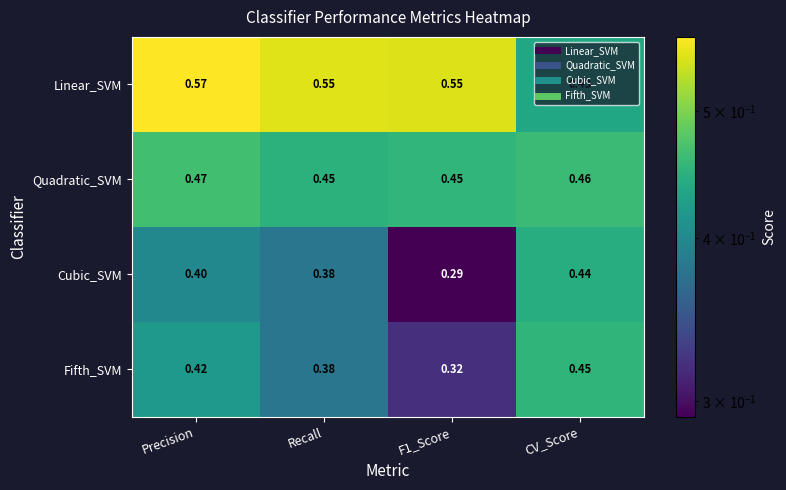

At how many categories does at least one series exceed 0?

4